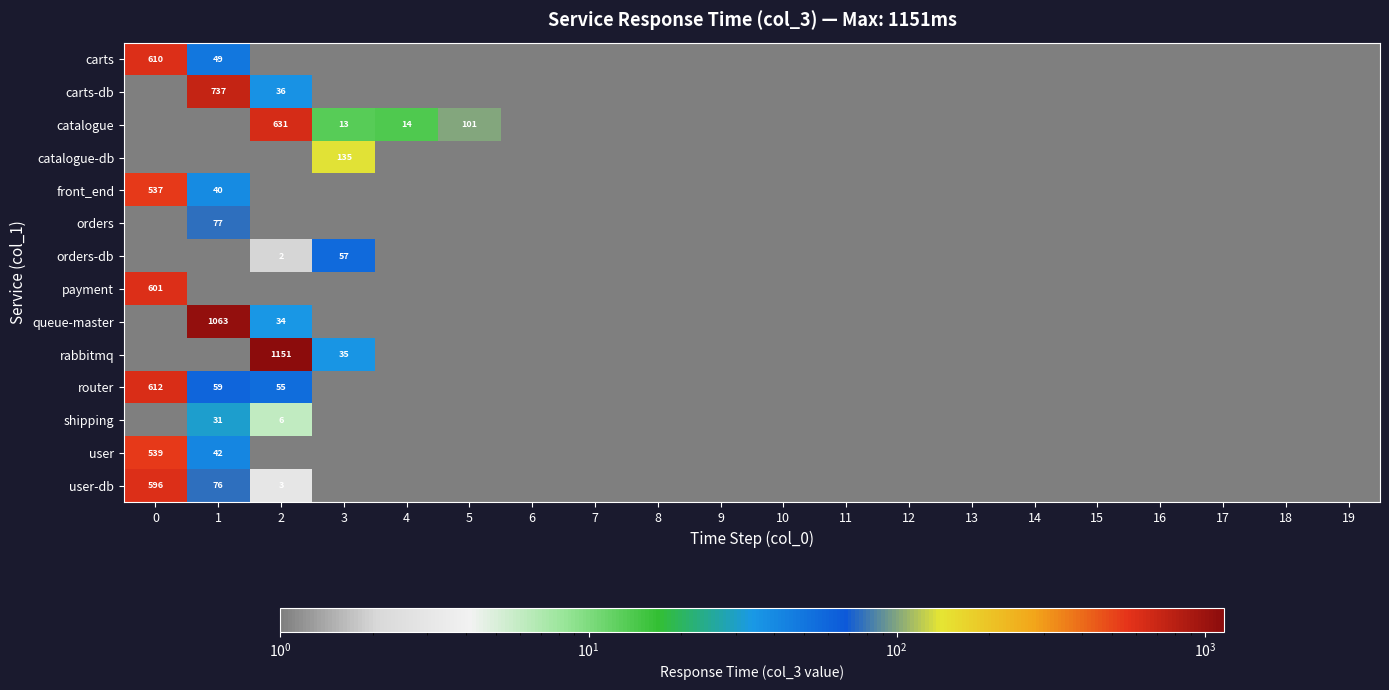

True or false: payment has a value of 0 at 2.

False